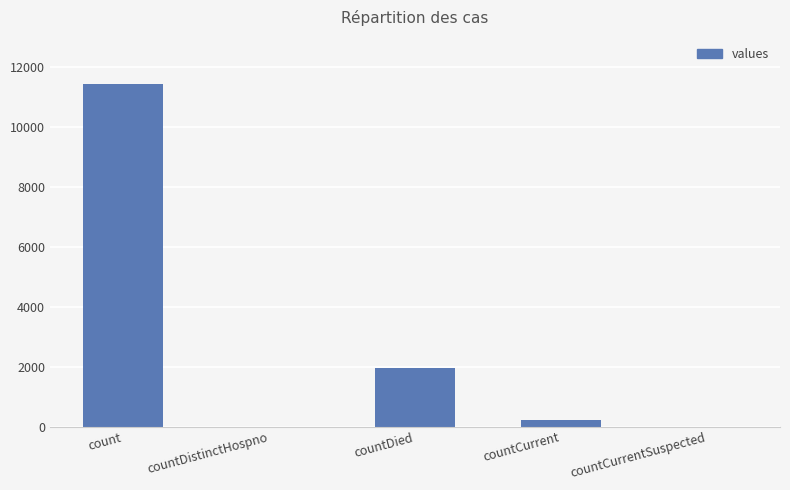

What is the approximate value at countDied, to the nearest 50?

1950